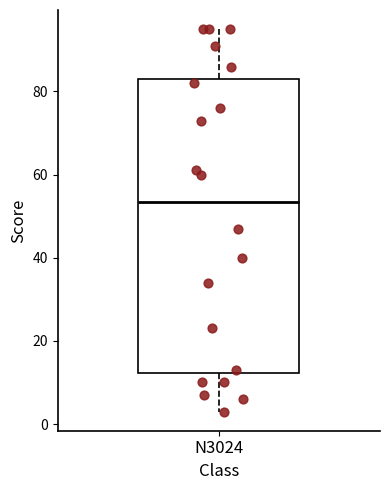

Transcribe this box plot: give where the median line is, the range the box spans, and where the two whiskers end, as read against the y-axis. The values are not printed on the chart, so give them approximately, as read against the axis.

median 54, box 12 to 84, whiskers 4 to 96